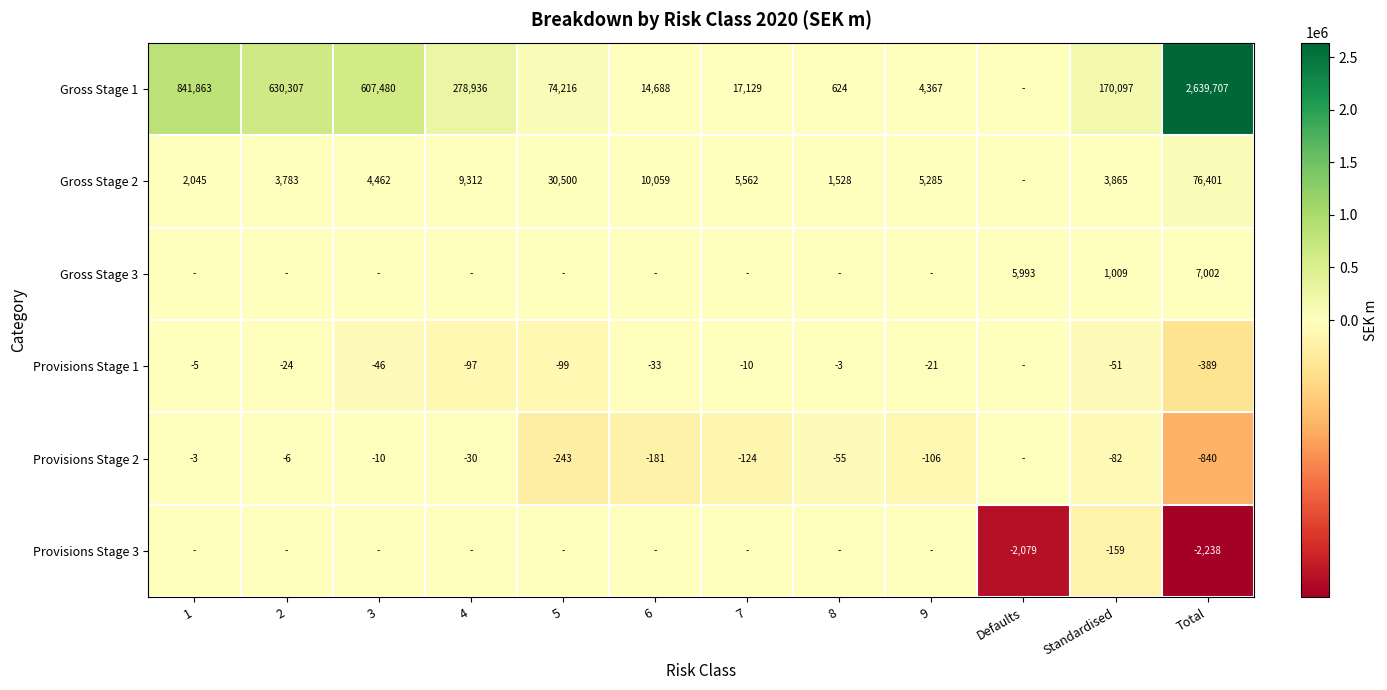

What is the total value across all series at Standardised?

174679